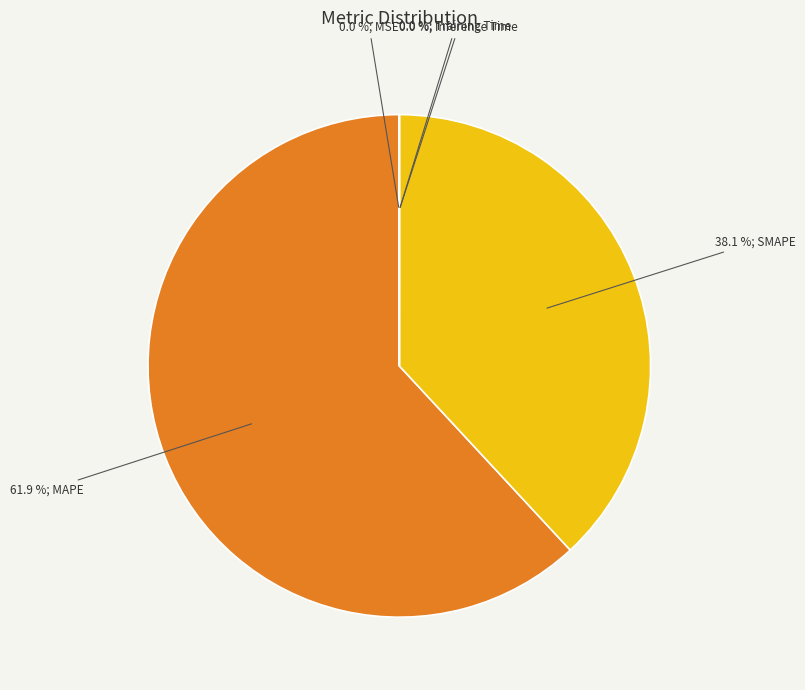

Does any single category account for the majority?

Yes